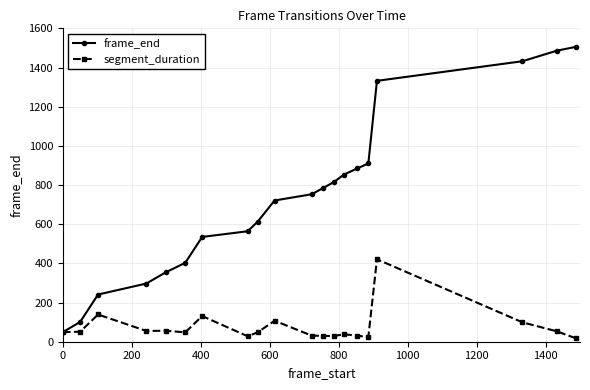

What is the difference between the maximum and second lowest values in the segment_duration series?

397